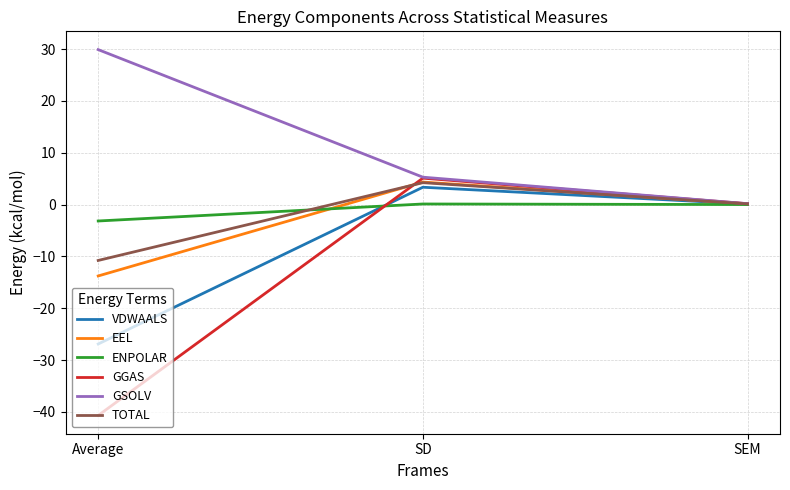

Which series has the largest total across all categories?

GSOLV